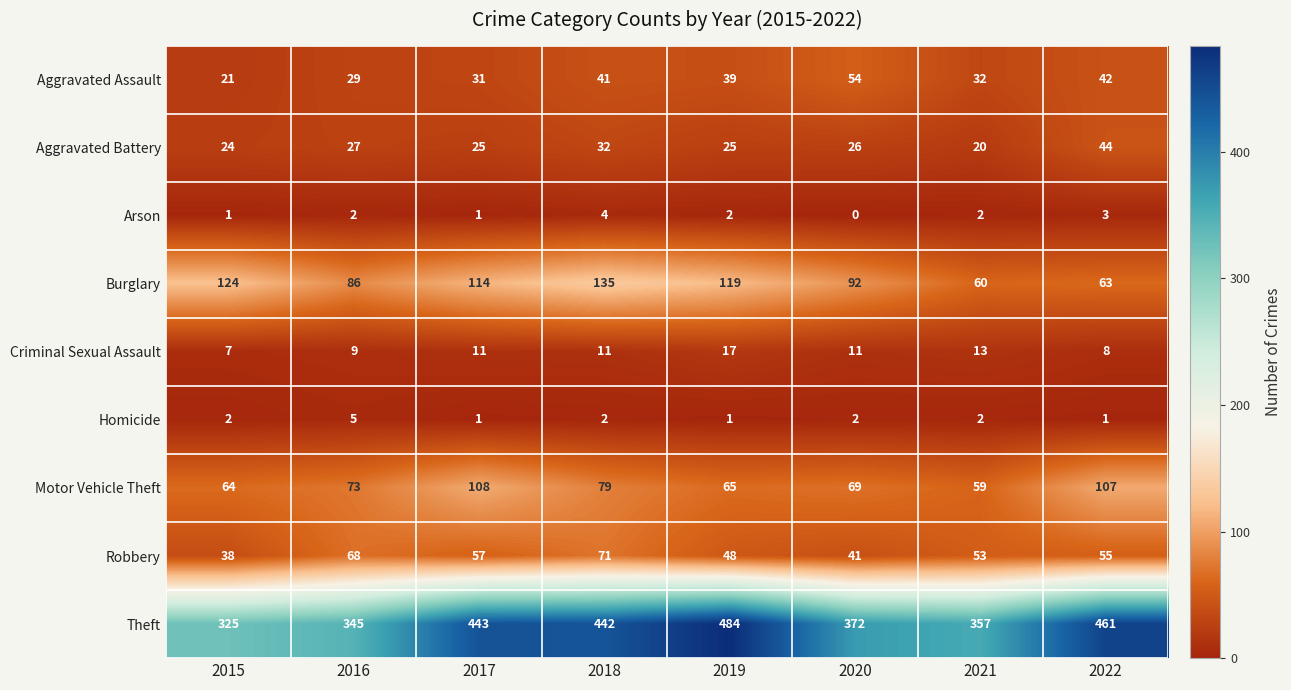

Count the Criminal Sexual Assault values in the range 9 to 13.

5